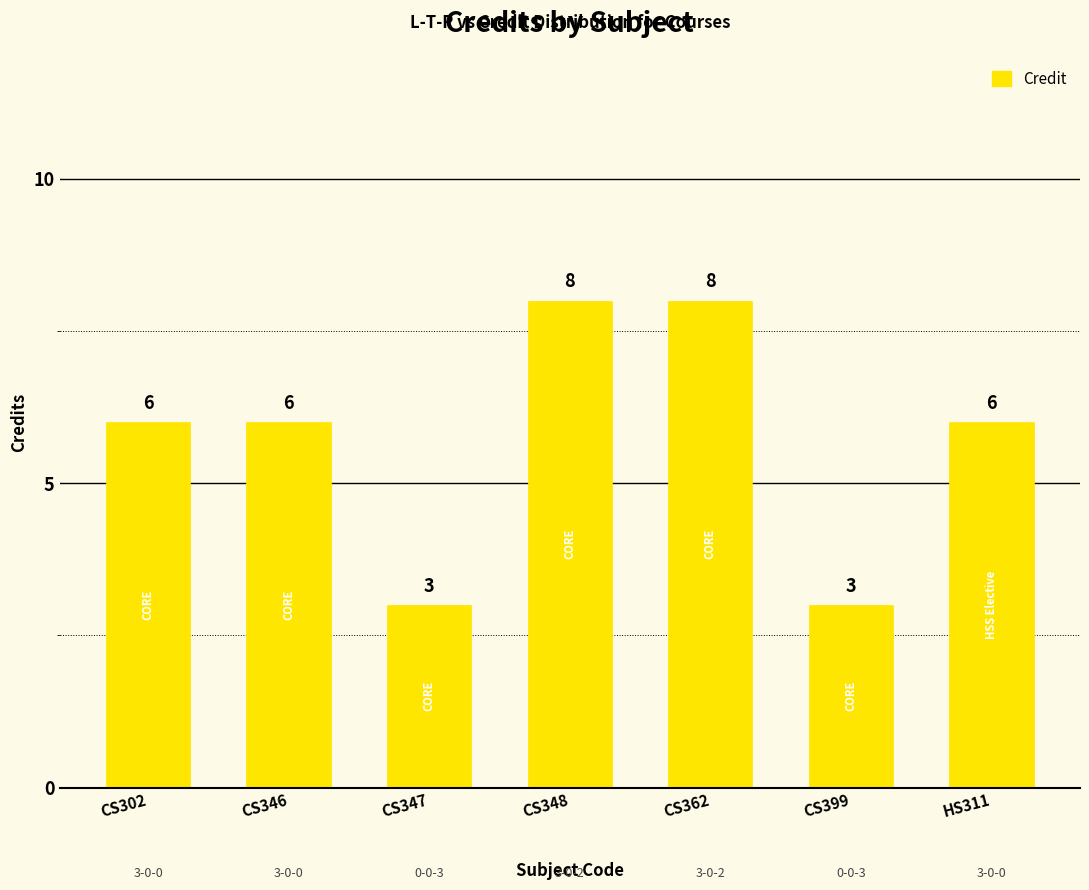

What is the difference between the maximum and second lowest values?

5